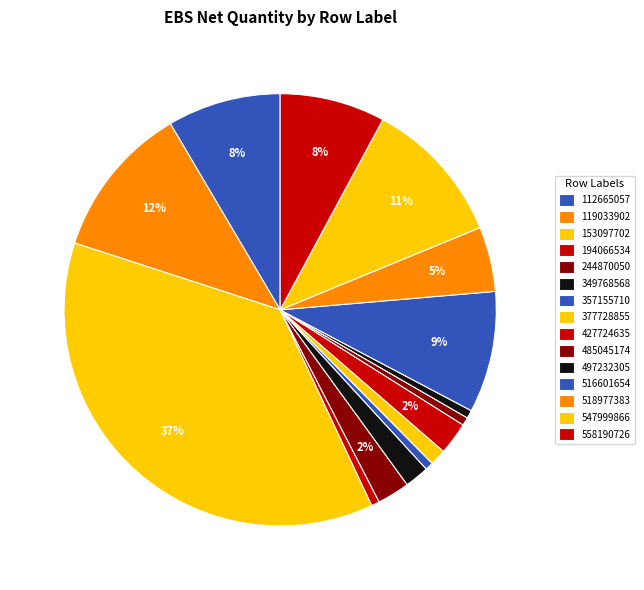

How many segments does this pie chart have?

15